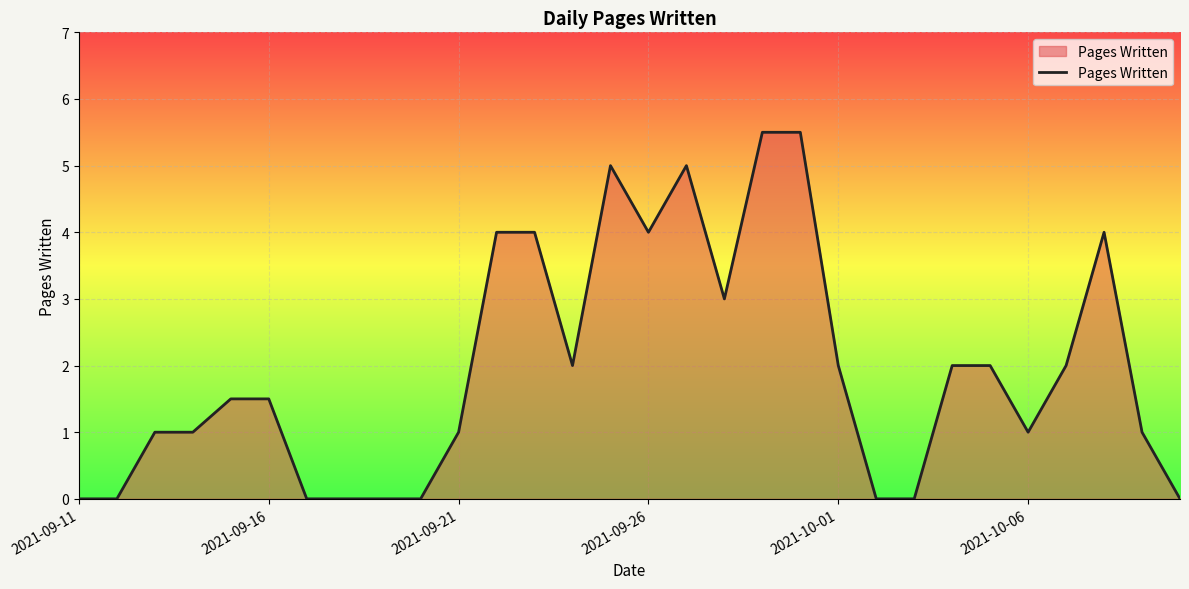

How many lines are shown in the chart?

1